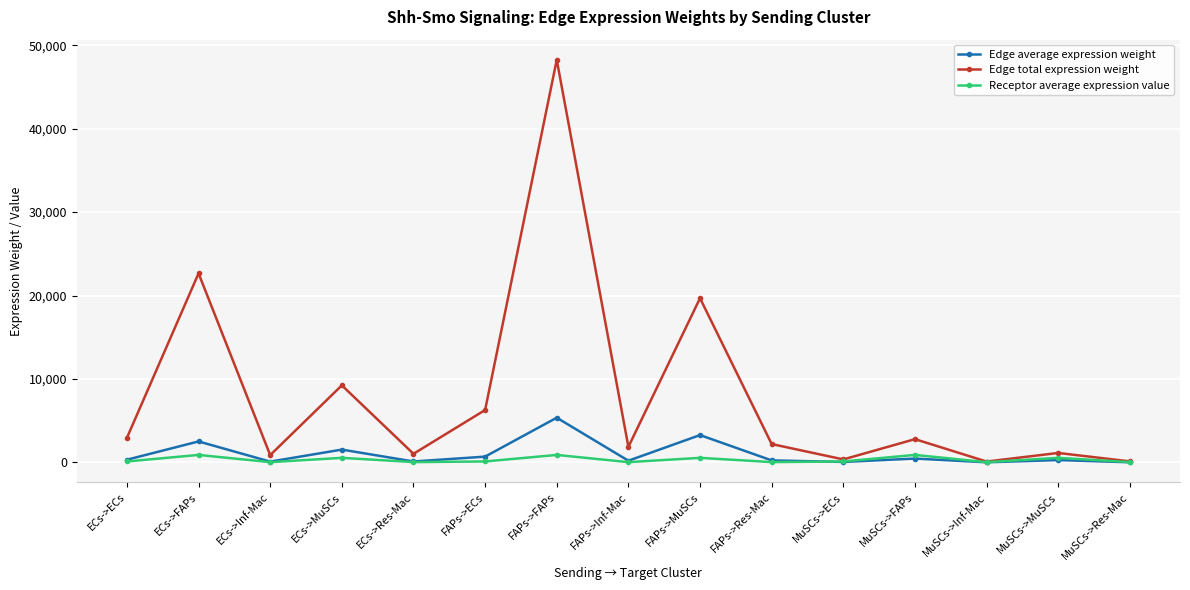

How many data points in Receptor average expression value are less than 117?

6